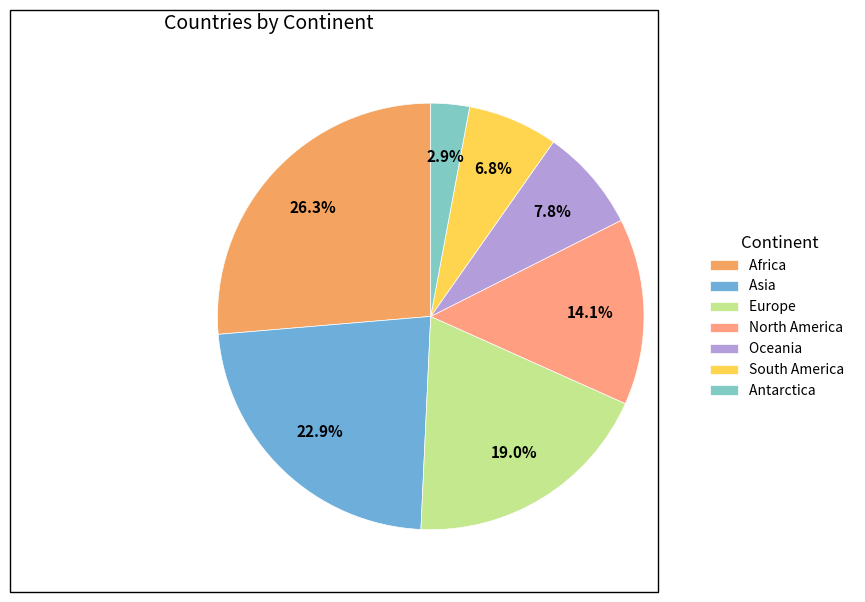

To the nearest percent, what percentage of the pie is Oceania?

8%